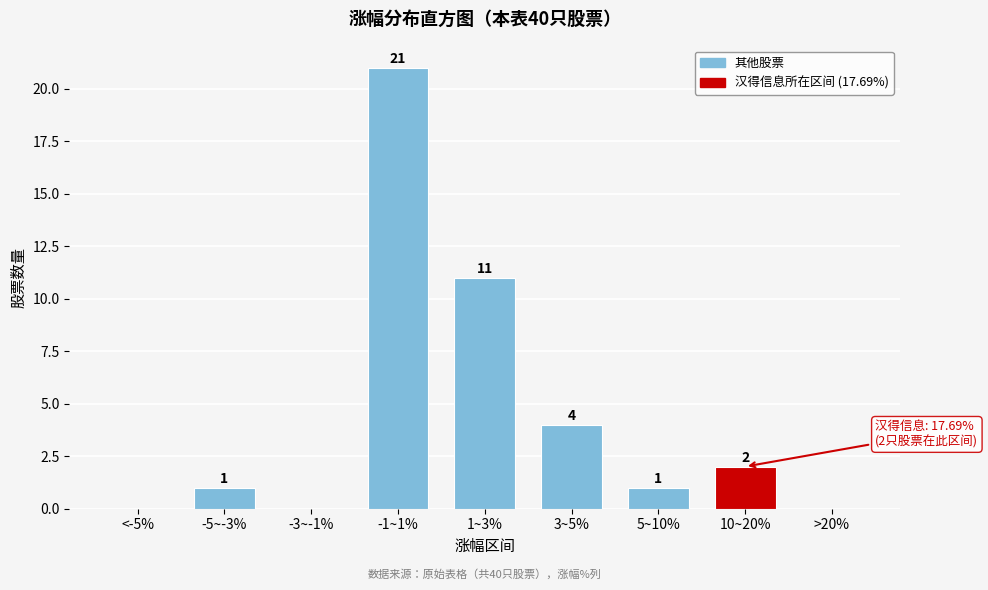

Reading left to right, list all the values displayed in this chart.

<-5%=0	-5~-3%=1	-3~-1%=0	-1~1%=21	1~3%=11	3~5%=4	5~10%=1	10~20%=2	>20%=0